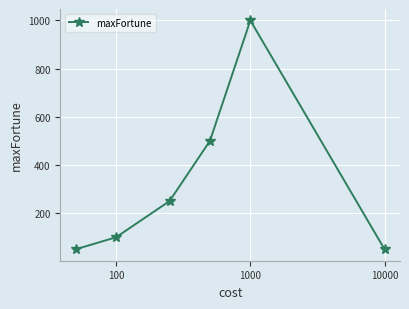

True or false: the data has more than 1 interior local peaks.

False